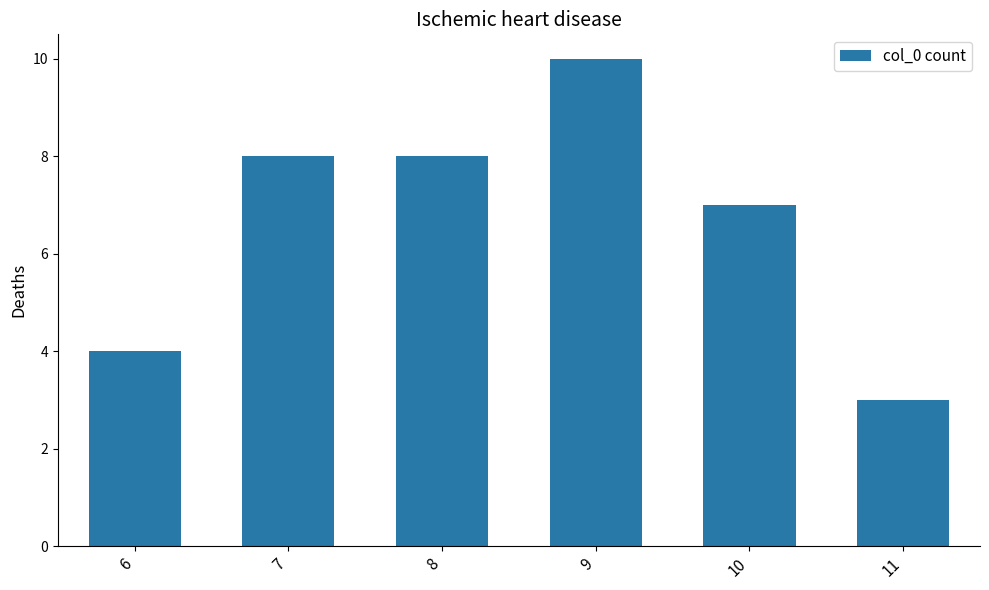

How many categories are shown in the chart?

6